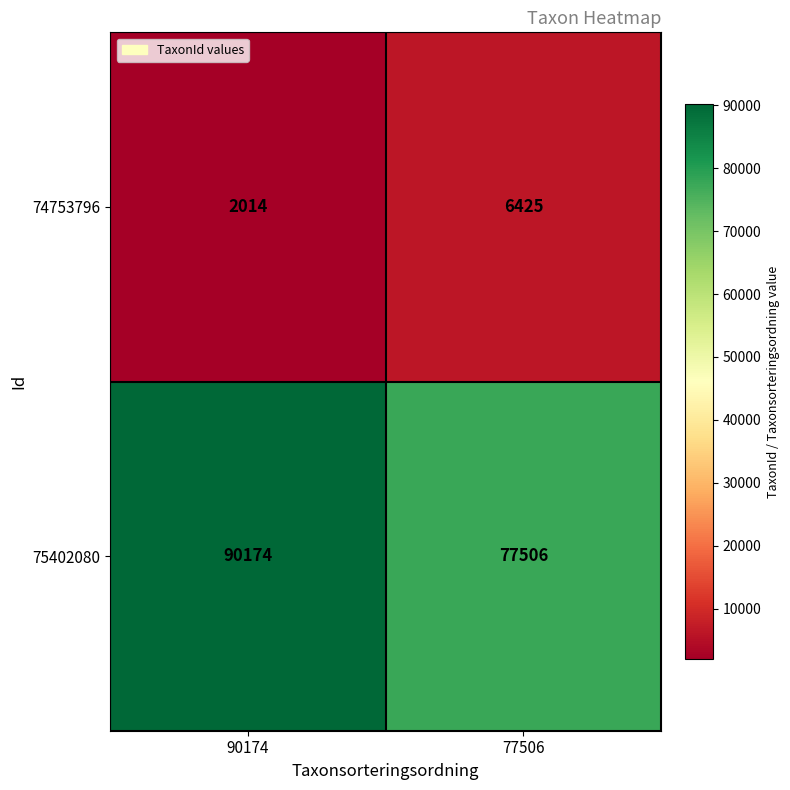

What is the greatest value displayed?

90174